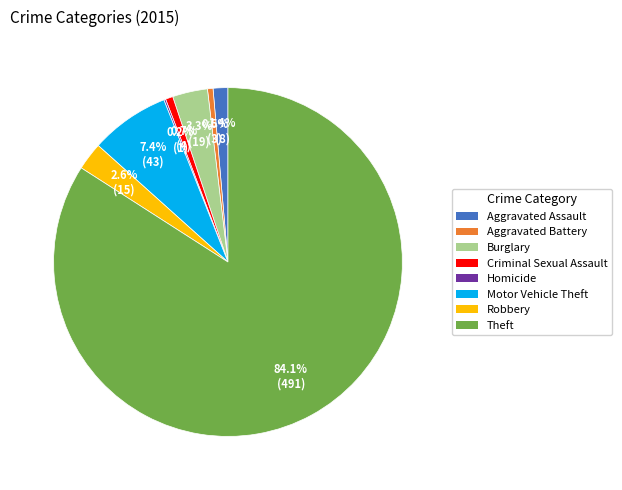

Which has a higher value, Theft or Aggravated Battery?

Theft